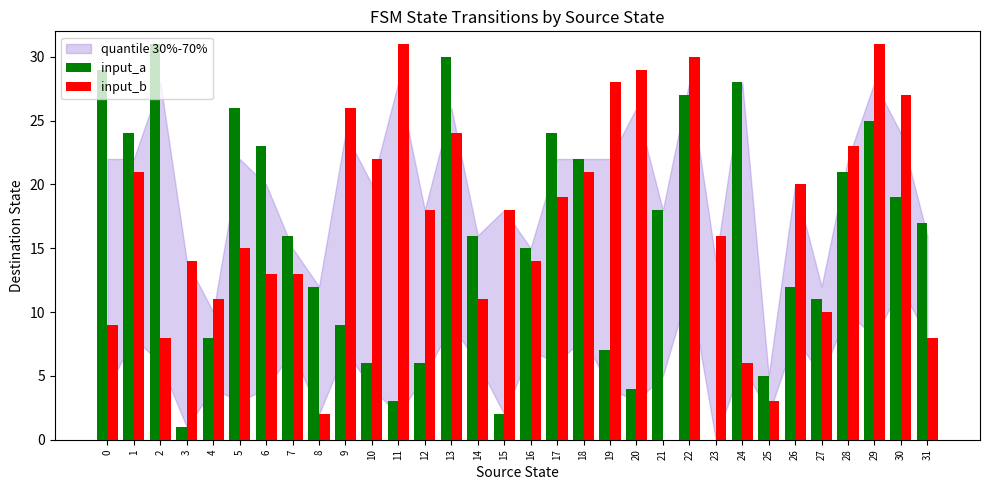

Does the chart contain stacked bars?

No